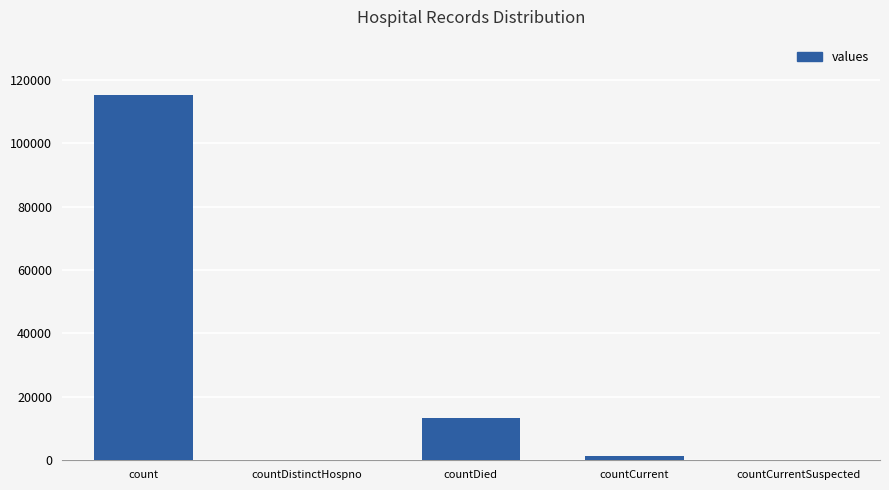

What is the sum of the values at countDistinctHospno and countCurrent?

1383